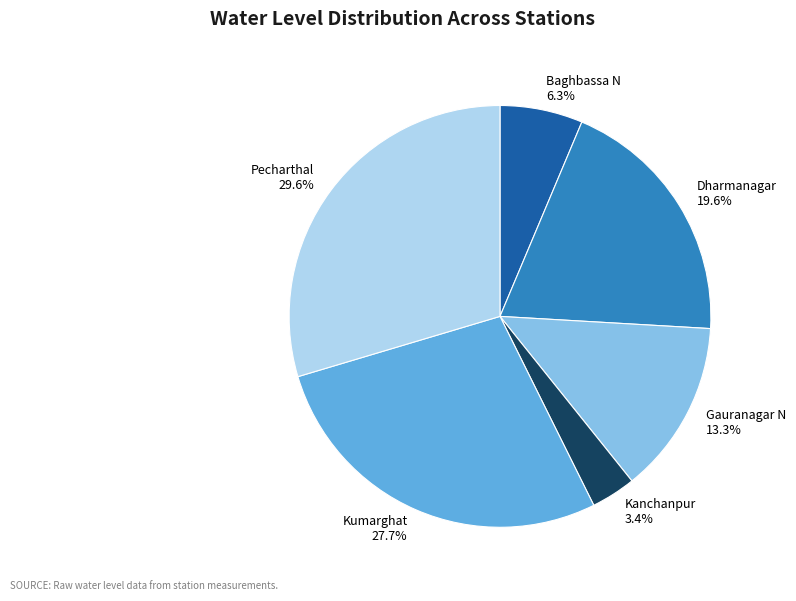

What is the largest slice in the pie chart?

Pecharthal